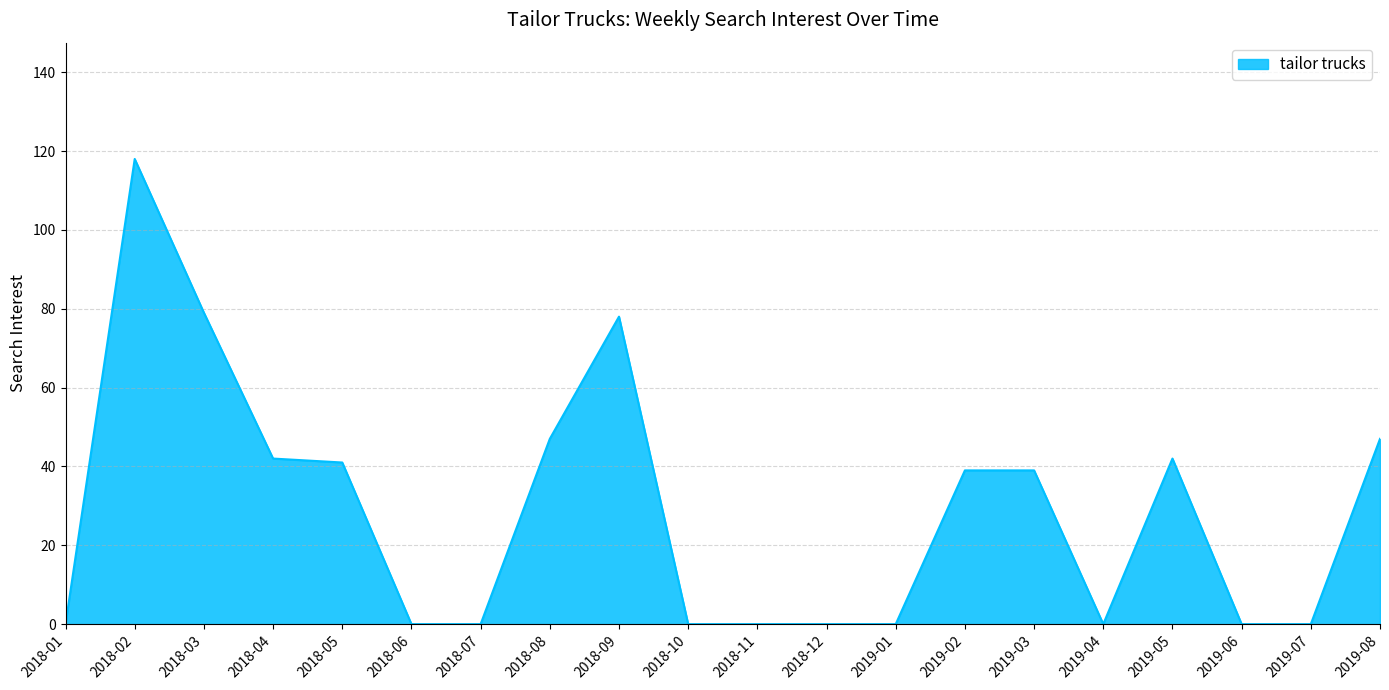

At which category does the chart reach its peak across all series?

2018-02